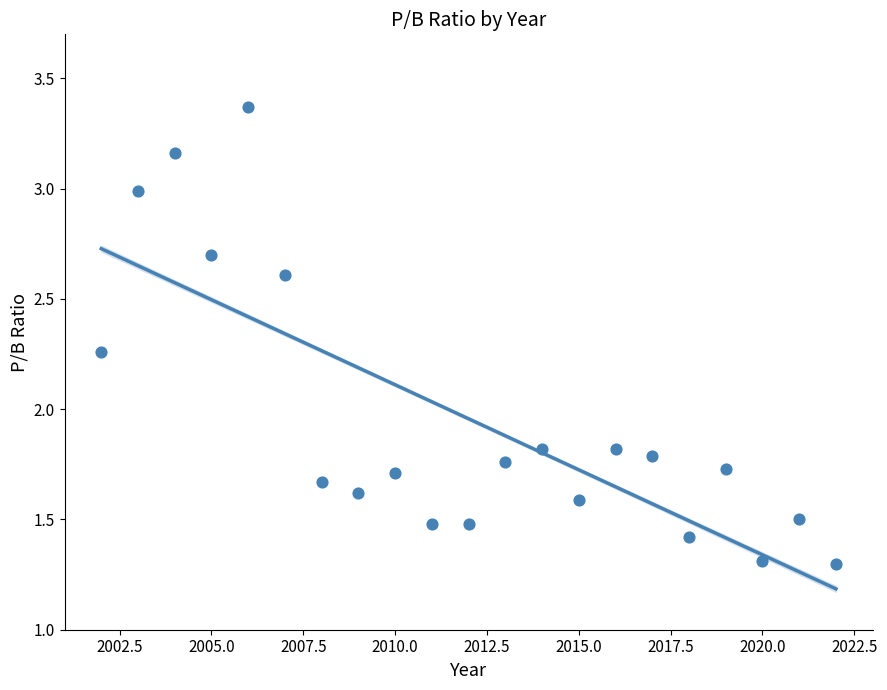

What is the range of X values (max minus min)?

20.0